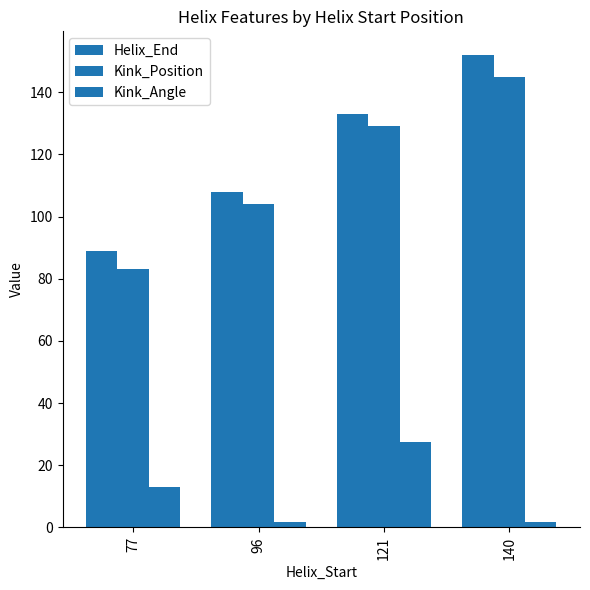

Which category has the highest value in the Kink_Position series?

140